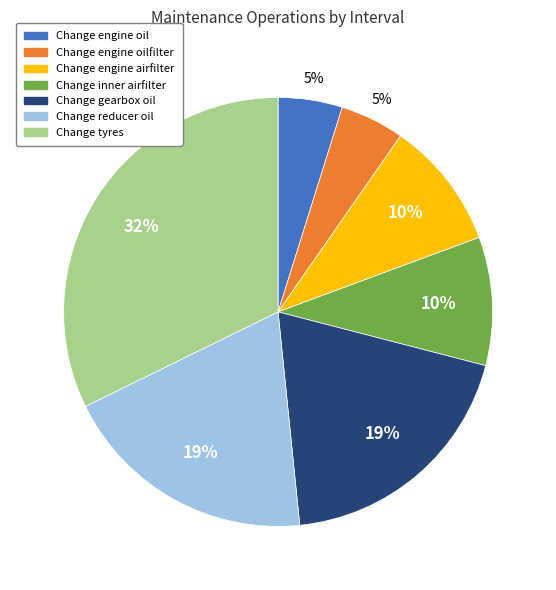

Is it true that Change engine oil is 5% of the pie?

True